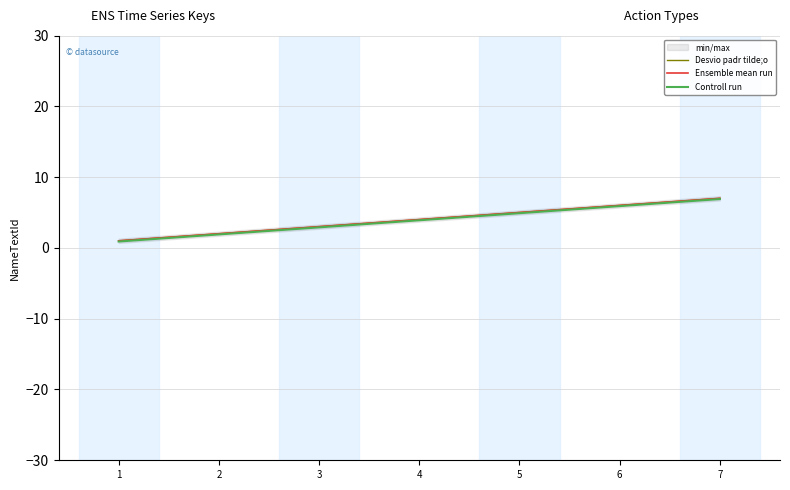

How many lines are shown in the chart?

3